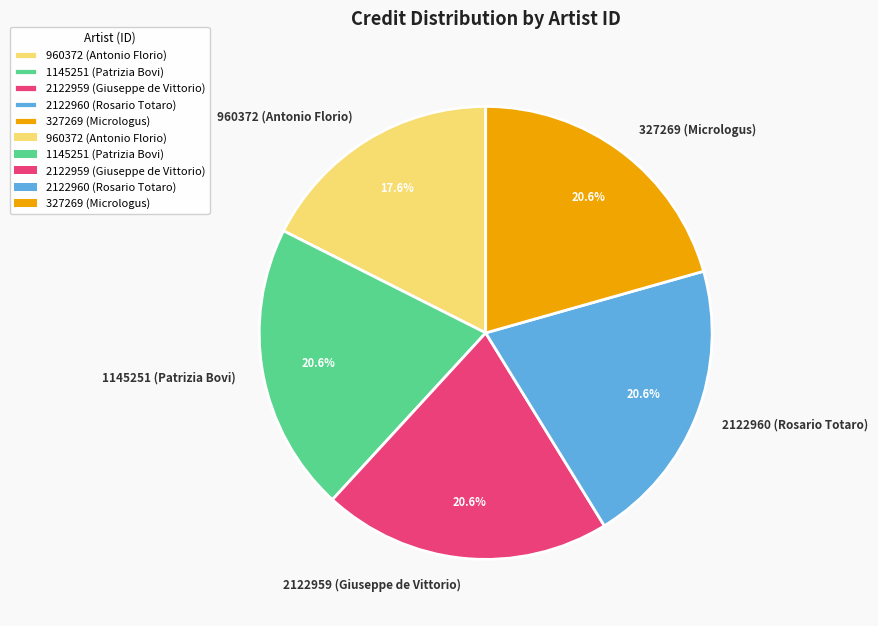

What percentage do 1145251 (Patrizia Bovi) and 327269 (Micrologus) together represent?

41.2%